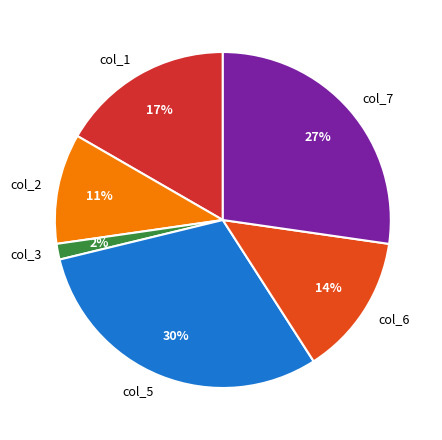

Which slice is the smallest?

col_3